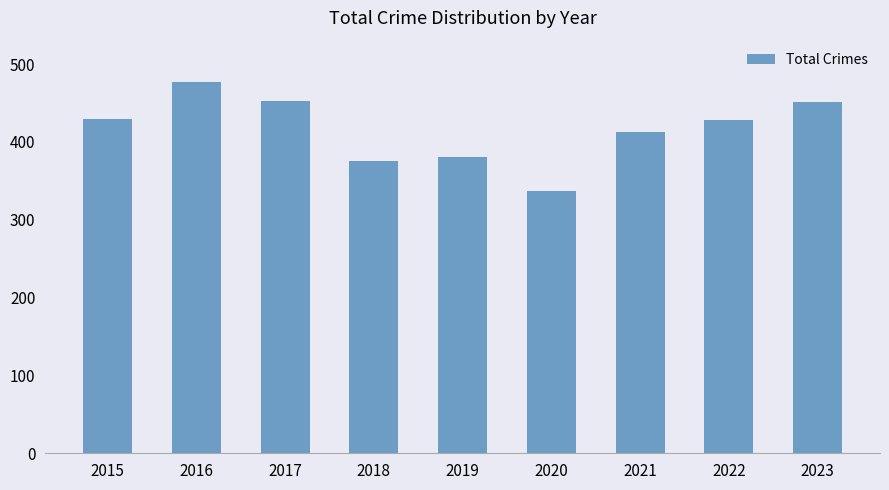

What is the change in value from 2017 to 2019?

-71